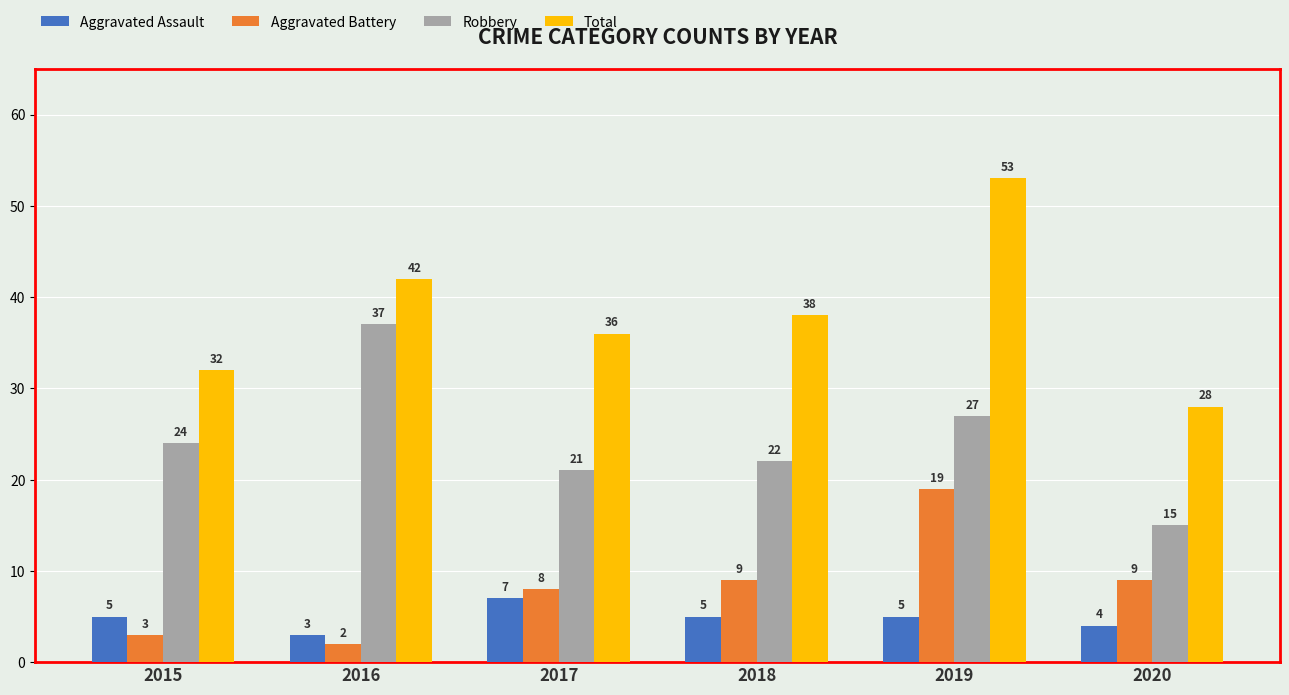

The value of Total at 2016 is 42. True or false?

True